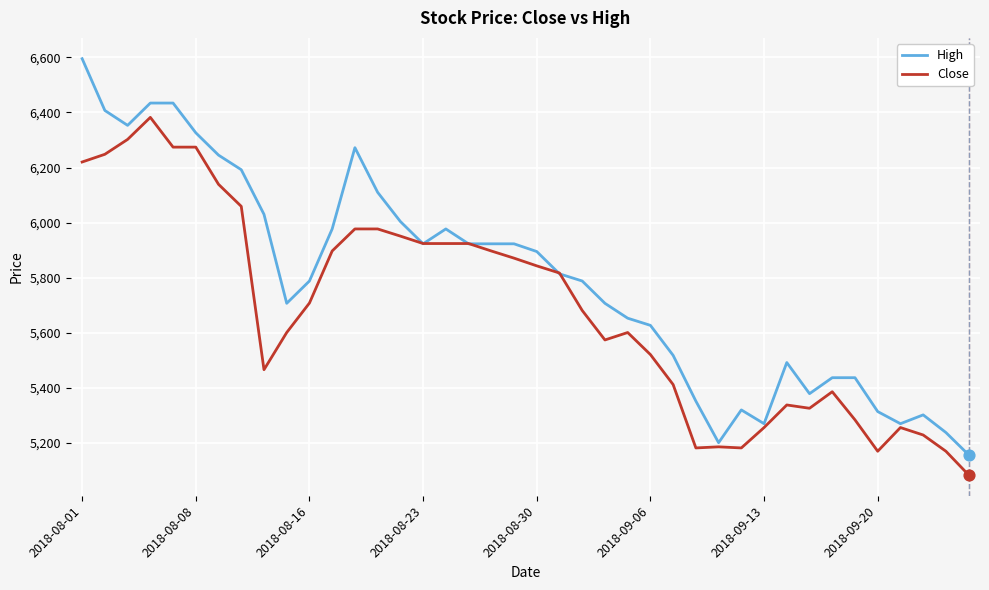

Which series has the largest total across all categories?

High